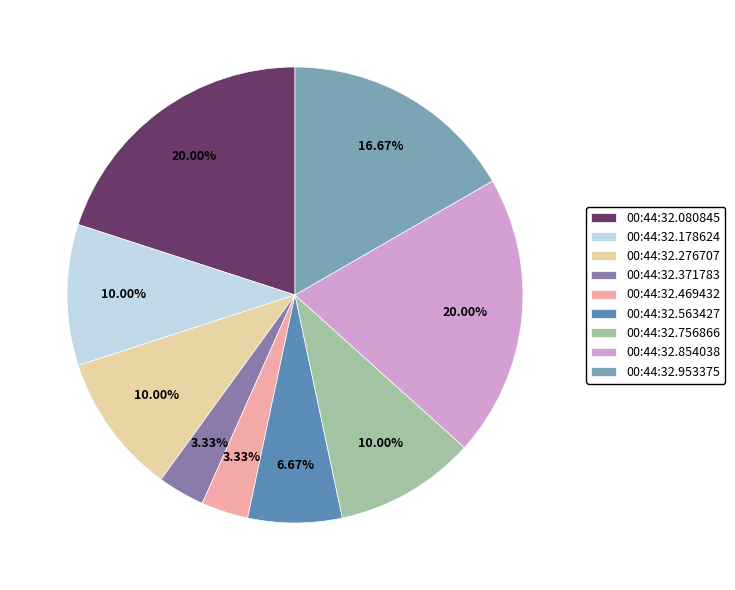

To the nearest percent, what is the difference between the 00:44:32.756866 and 00:44:32.469432 slice percentages?

7%